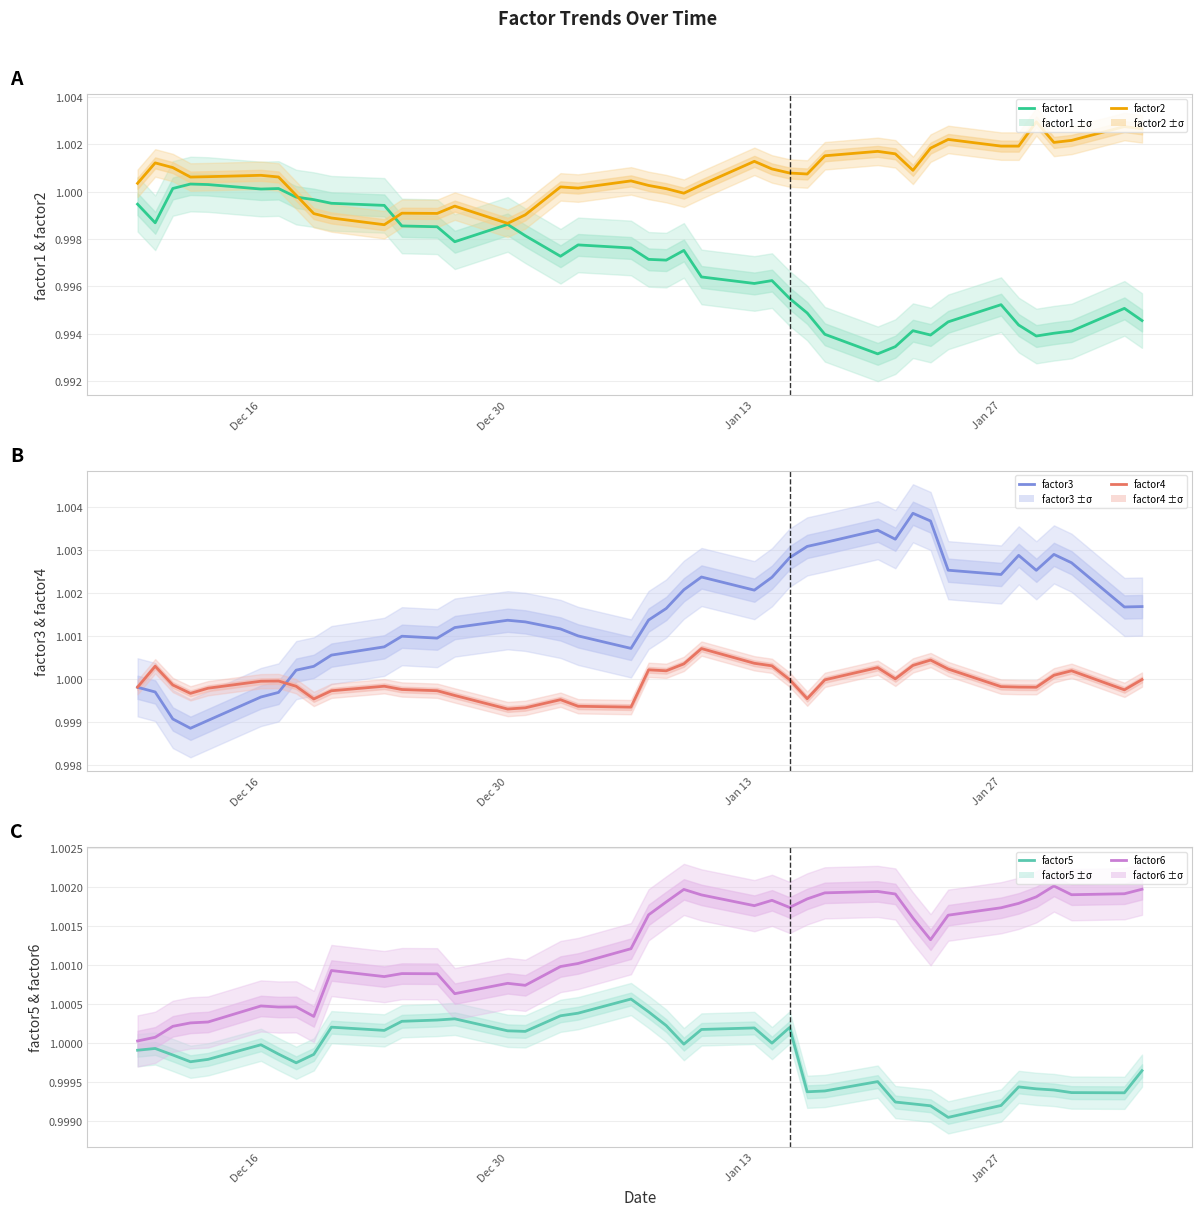

What is the greatest value displayed?

1.0